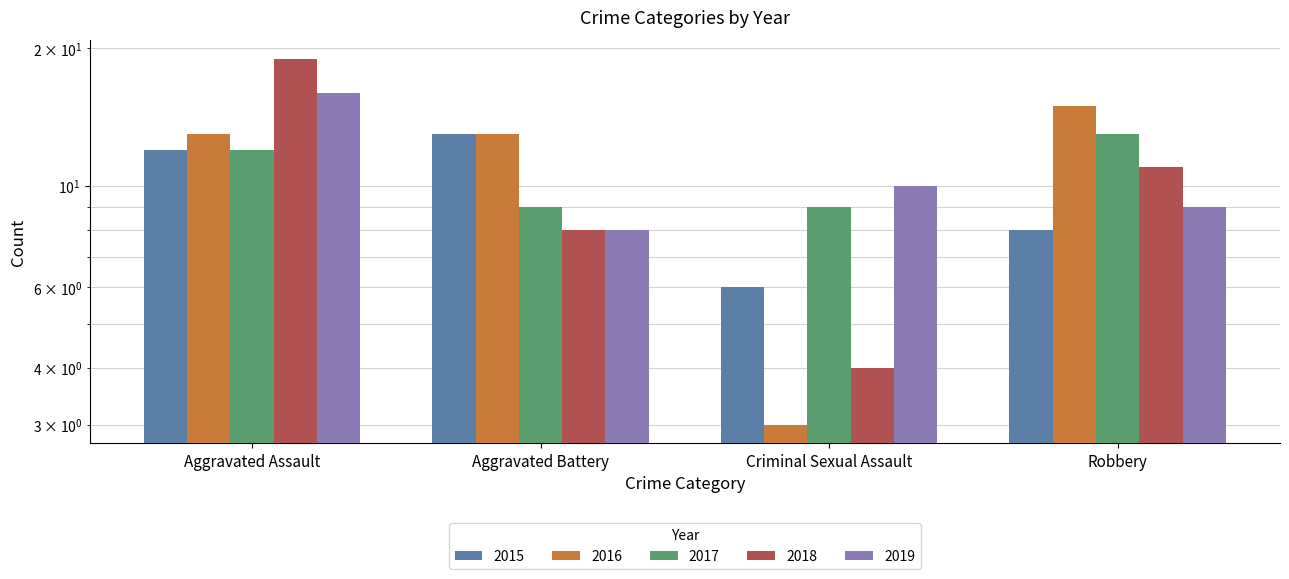

What is the difference between the maximum and minimum values in the 2019 series?

8